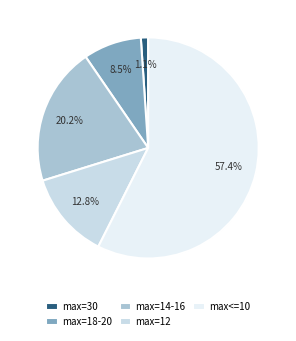

Between max=30 and max=18-20, which is larger?

max=18-20